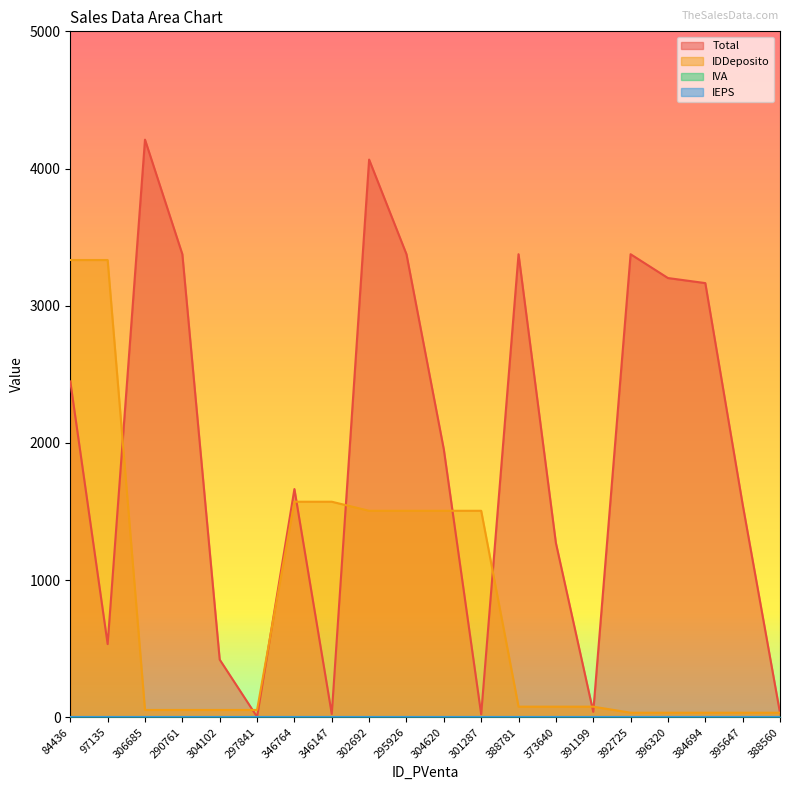

The value of Total at 346147 is 23.8. True or false?

True